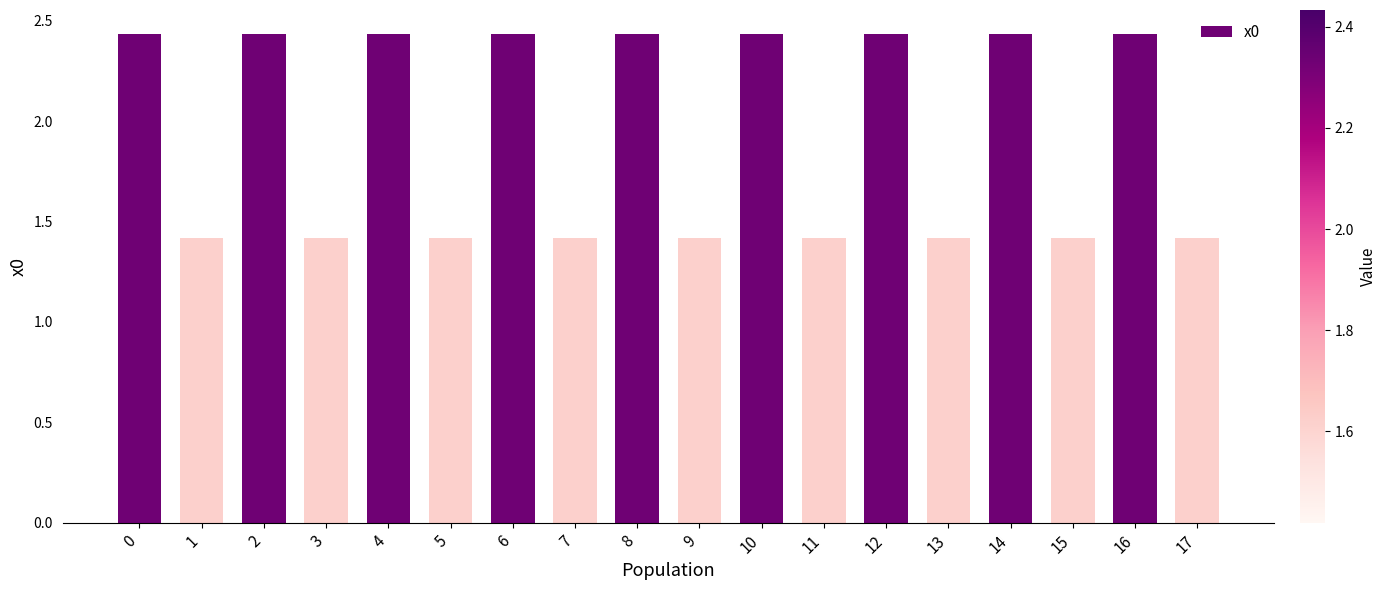

How many data points does each series have?

18